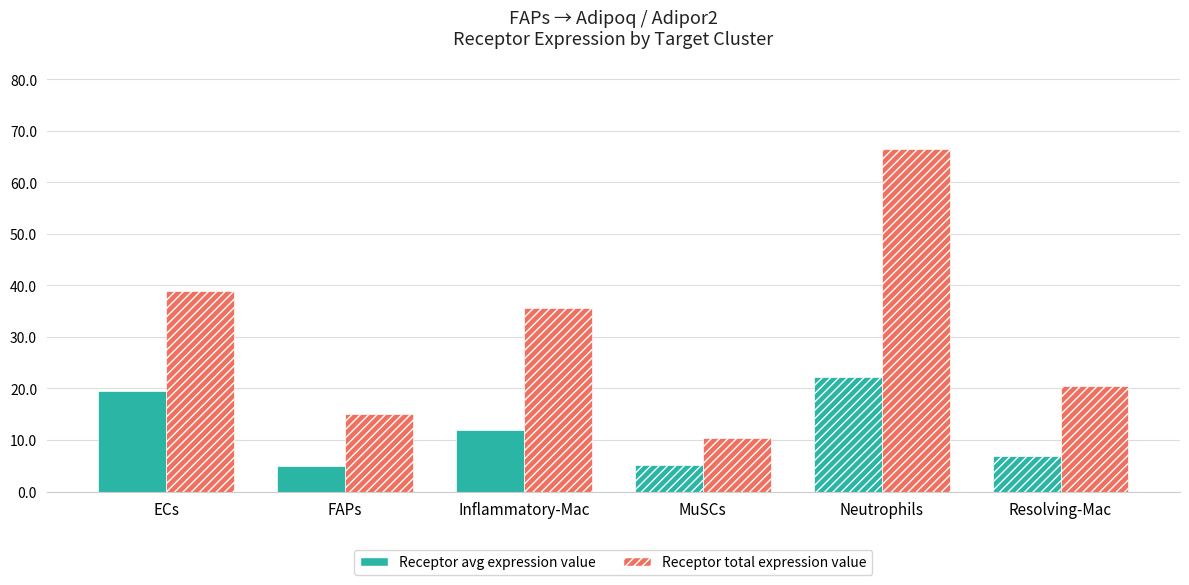

What is the smallest value displayed?

5.0